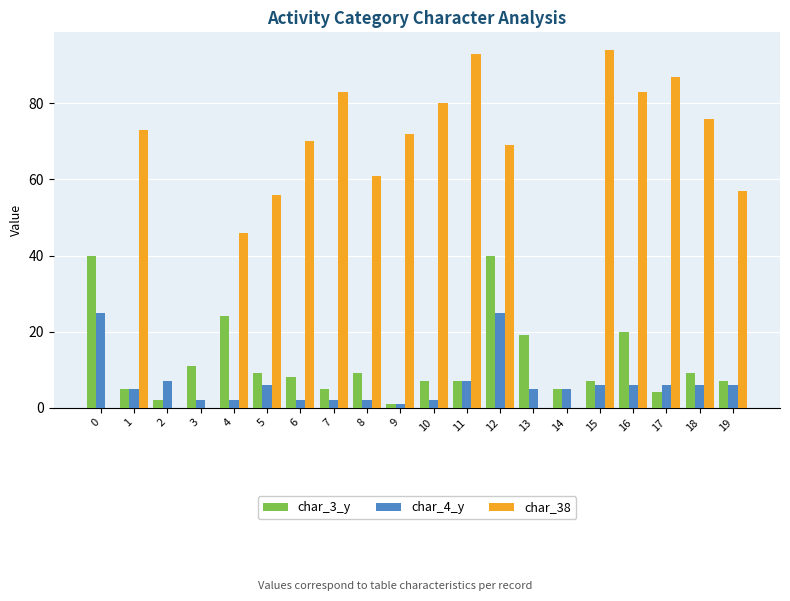

The char_4_y series shows 3 at 2. True or false?

False